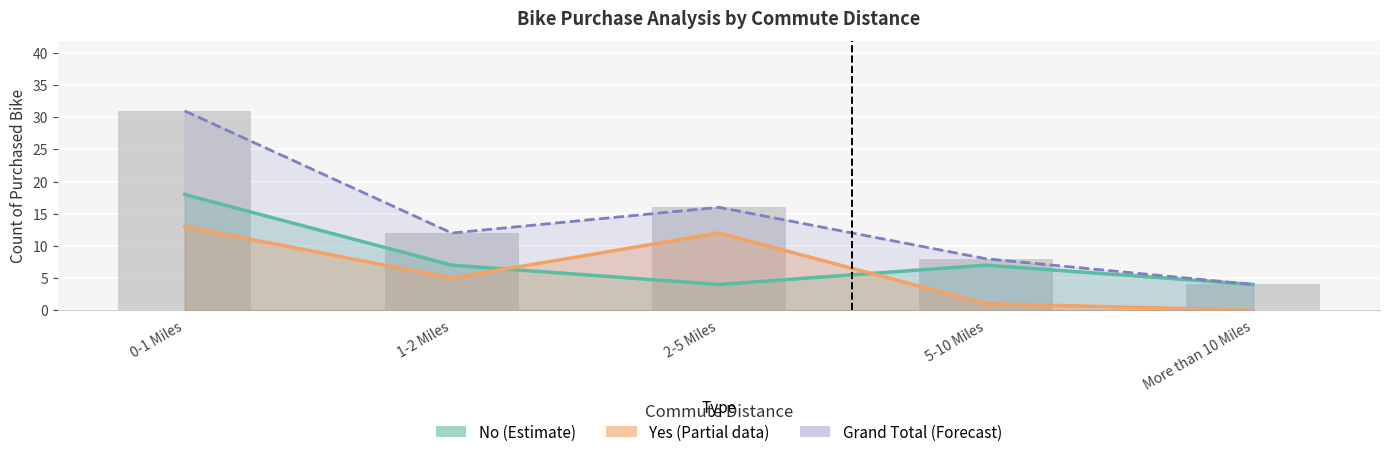

Is it true that the value at 1-2 Miles is 12?

True